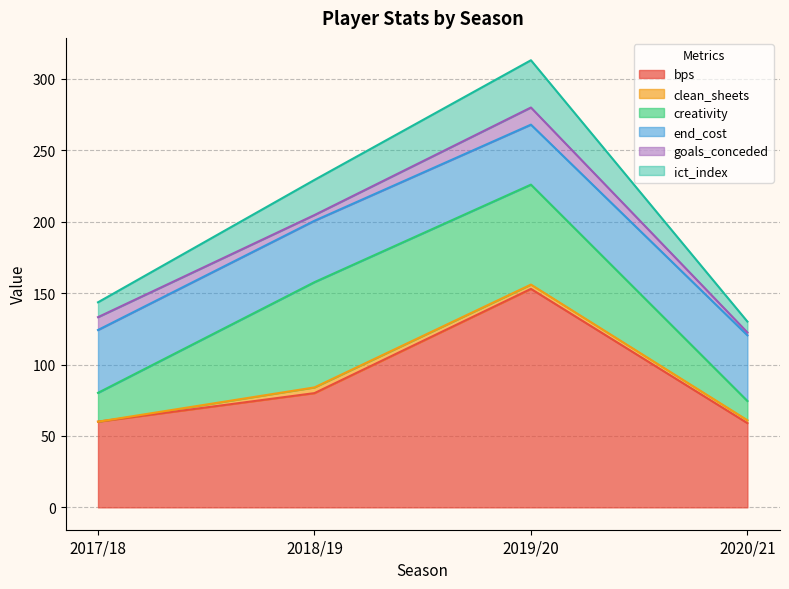

Which series changed the most between 2019/20 and 2020/21?

bps